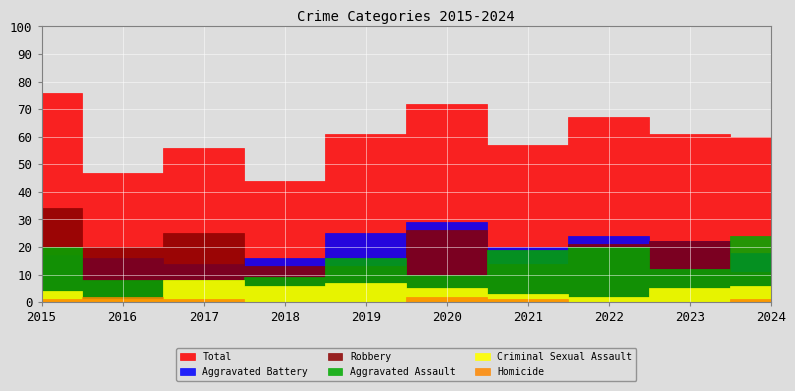

Which series changed the most between 2020 and 2021?

Total